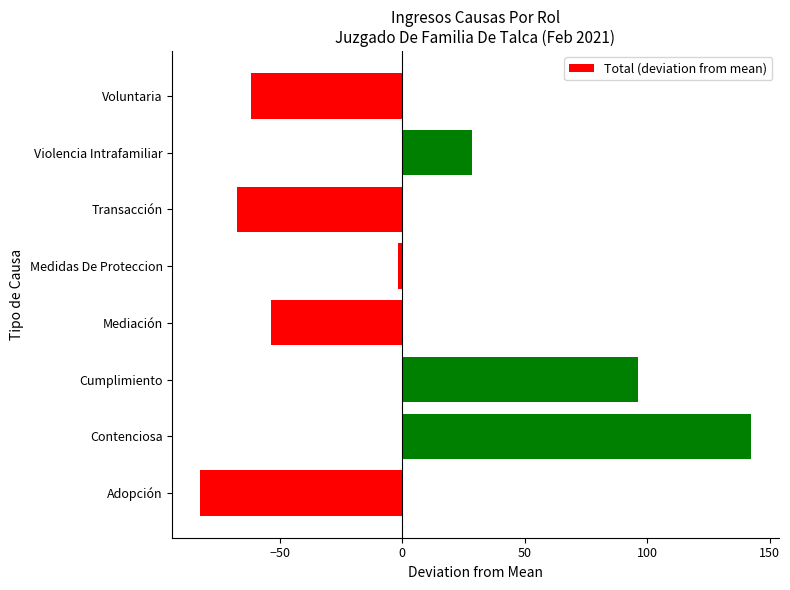

How many data points does each series have?

8